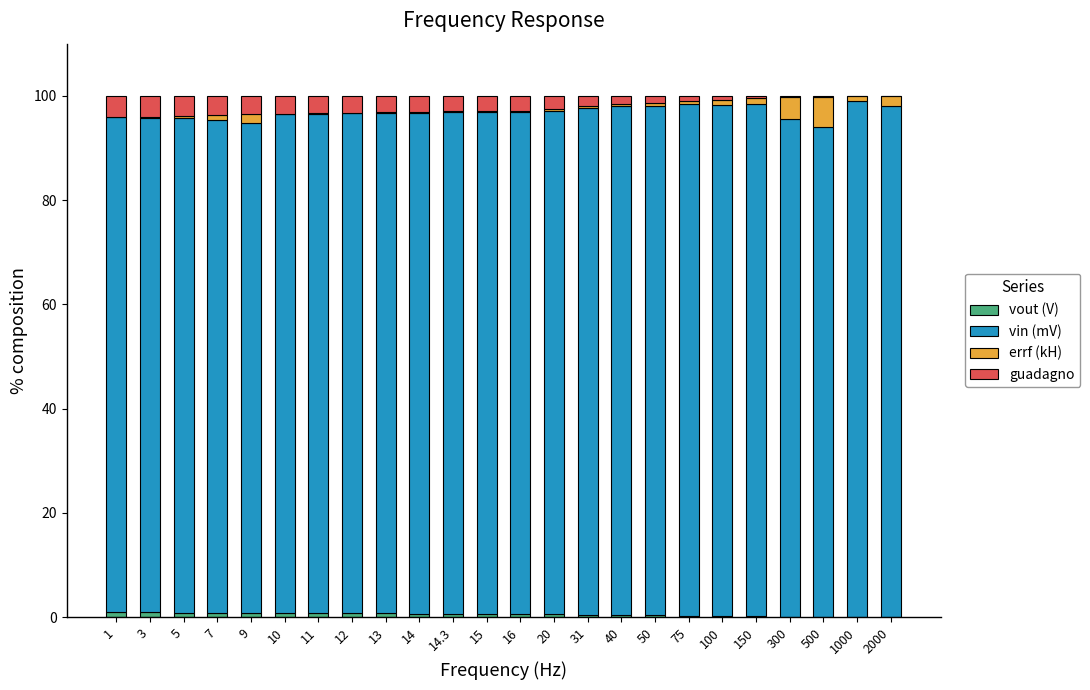

What is the total value across all series at 3?

100.0